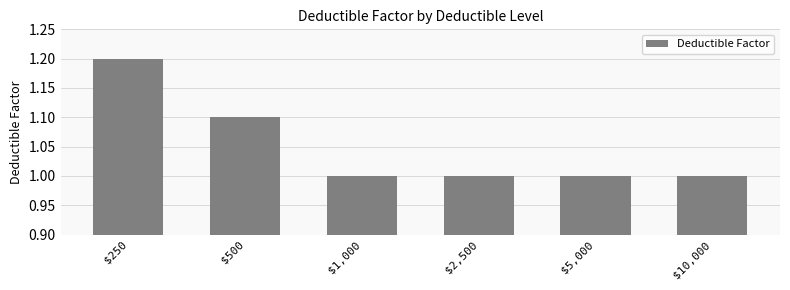

Reading left to right, what are all the values shown in this chart?

1.2	1.1	1.0	1.0	1.0	1.0